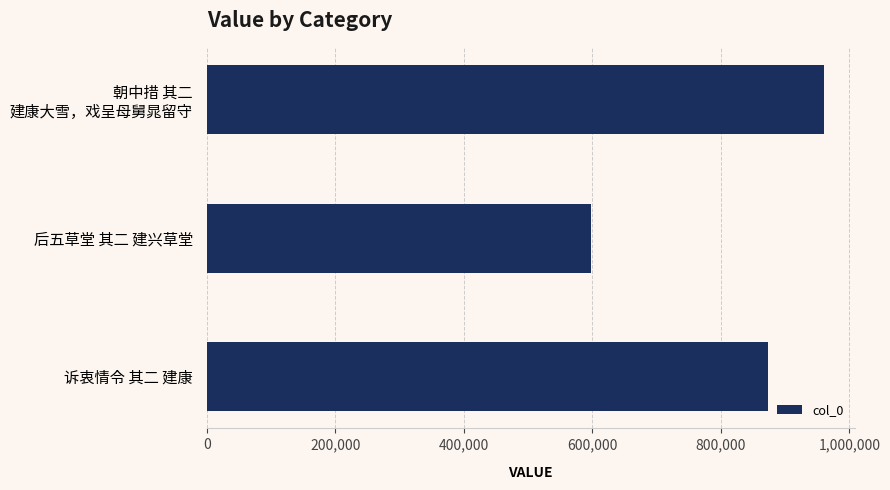

Reading top to bottom, transcribe all the data shown in this chart.

朝中措 其二 建康大雪，戏呈母舅晁留守=960143	后五草堂 其二 建兴草堂=597860	诉衷情令 其二 建康=872889